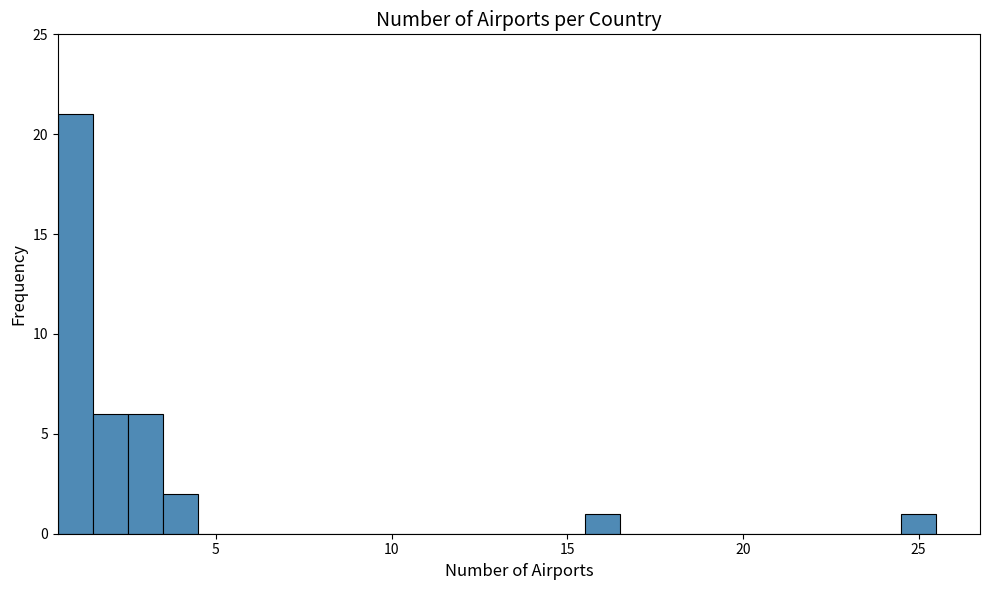

Read against the x-axis, roughly where is the centre of the tallest bar?

1.0